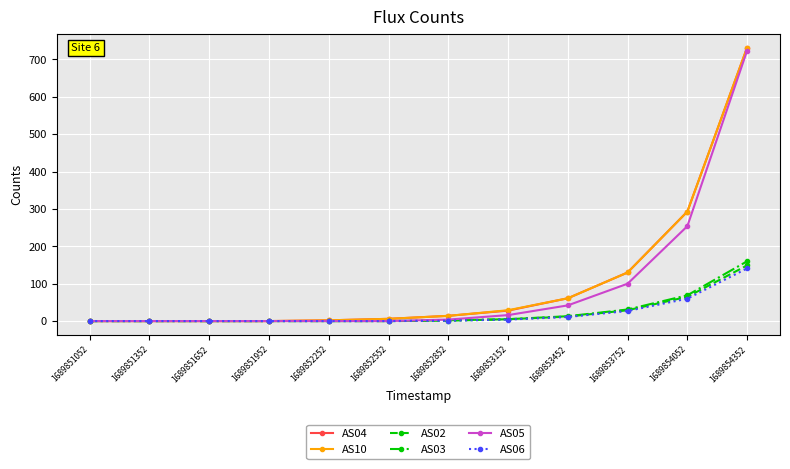

At which category is the sum across all series the highest?

1689854352